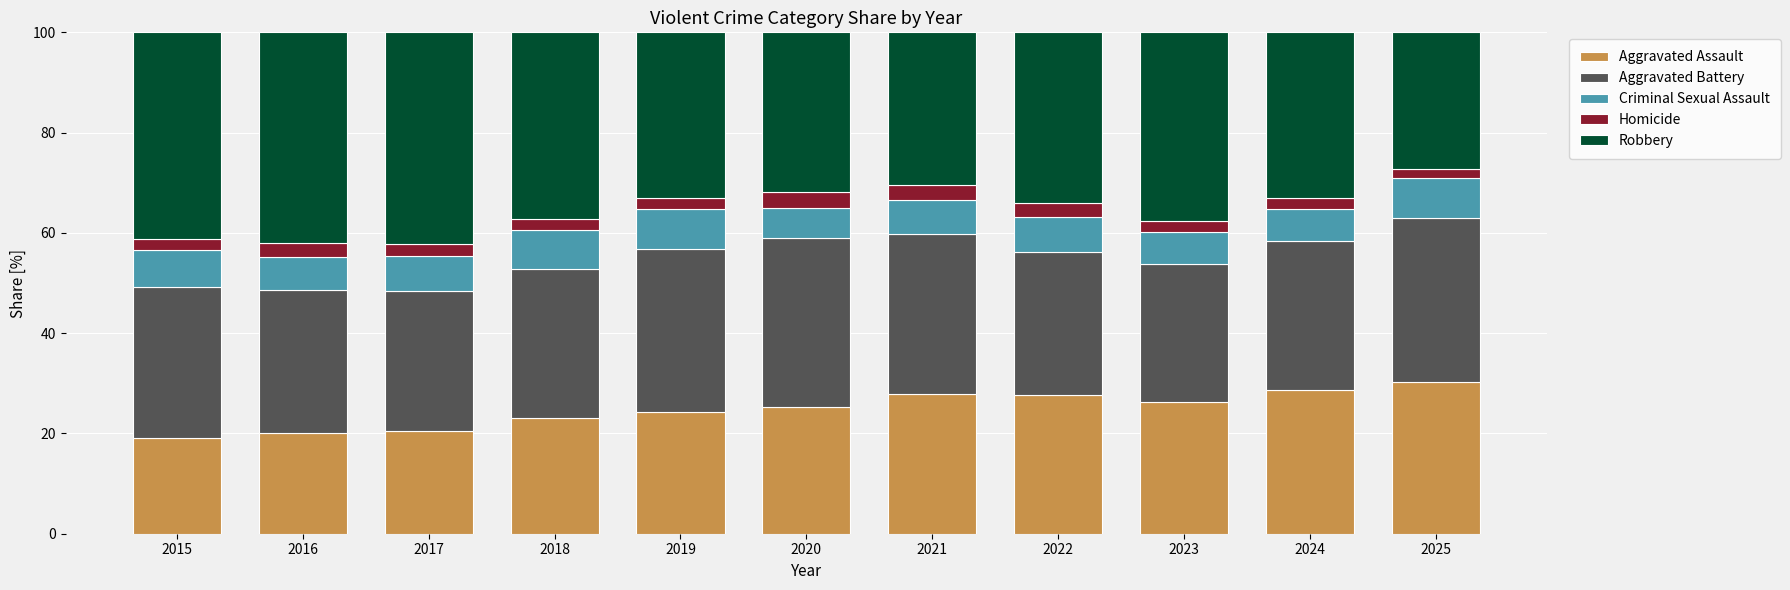

What is the highest value of the Aggravated Assault series?

30.3